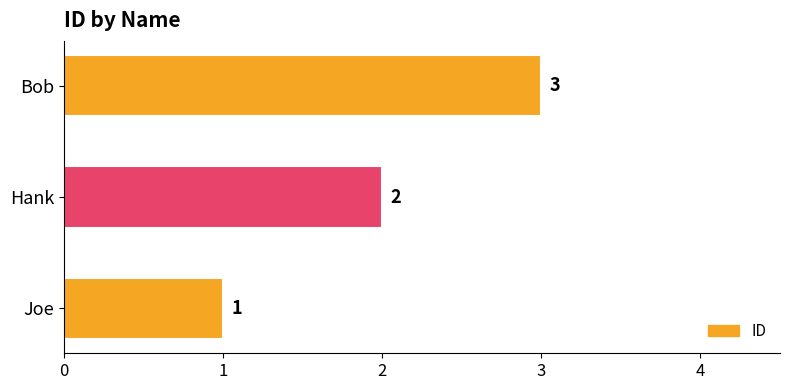

Are the bars horizontal?

Yes